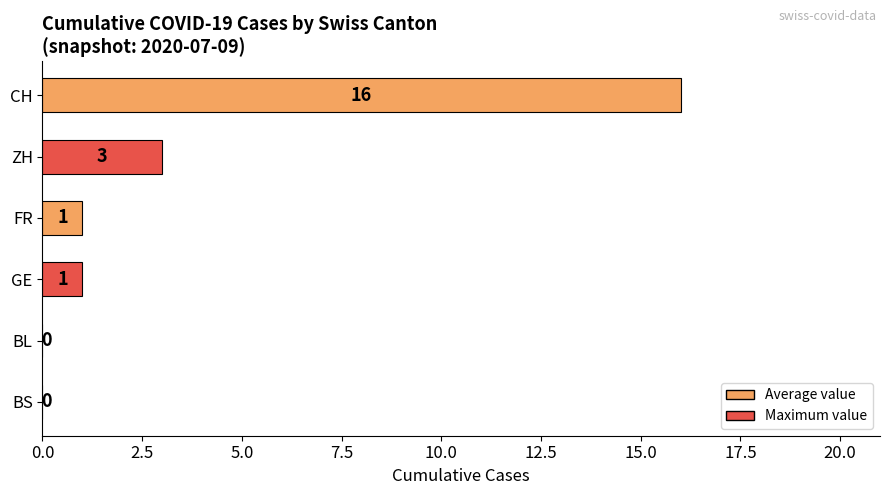

What is the sum of the values at BL and ZH?

3